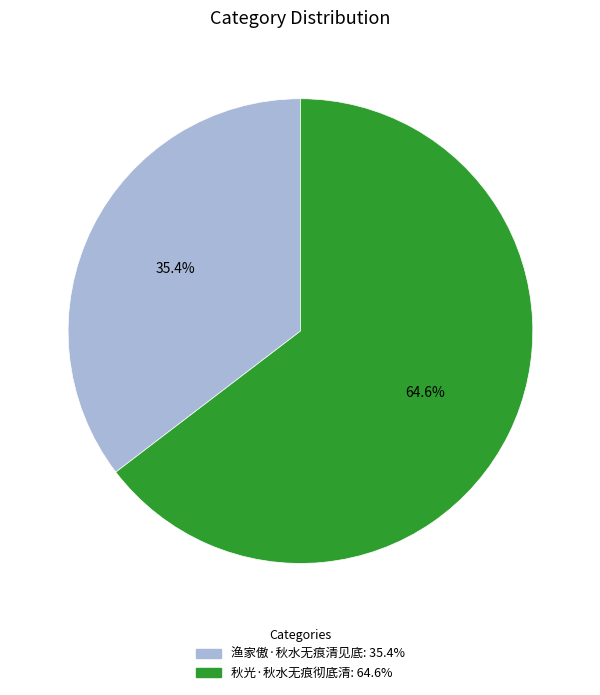

What is the total percentage of 渔家傲·秋水无痕清见底 and 秋光·秋水无痕彻底清?

100.0%